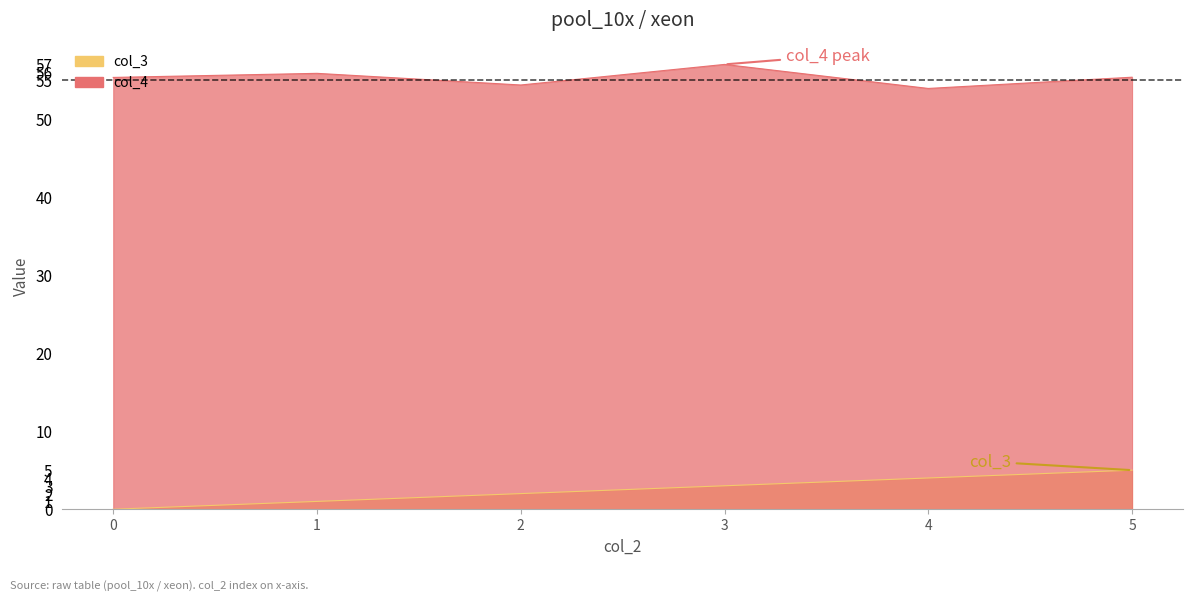

Which series has the largest total across all categories?

col_4